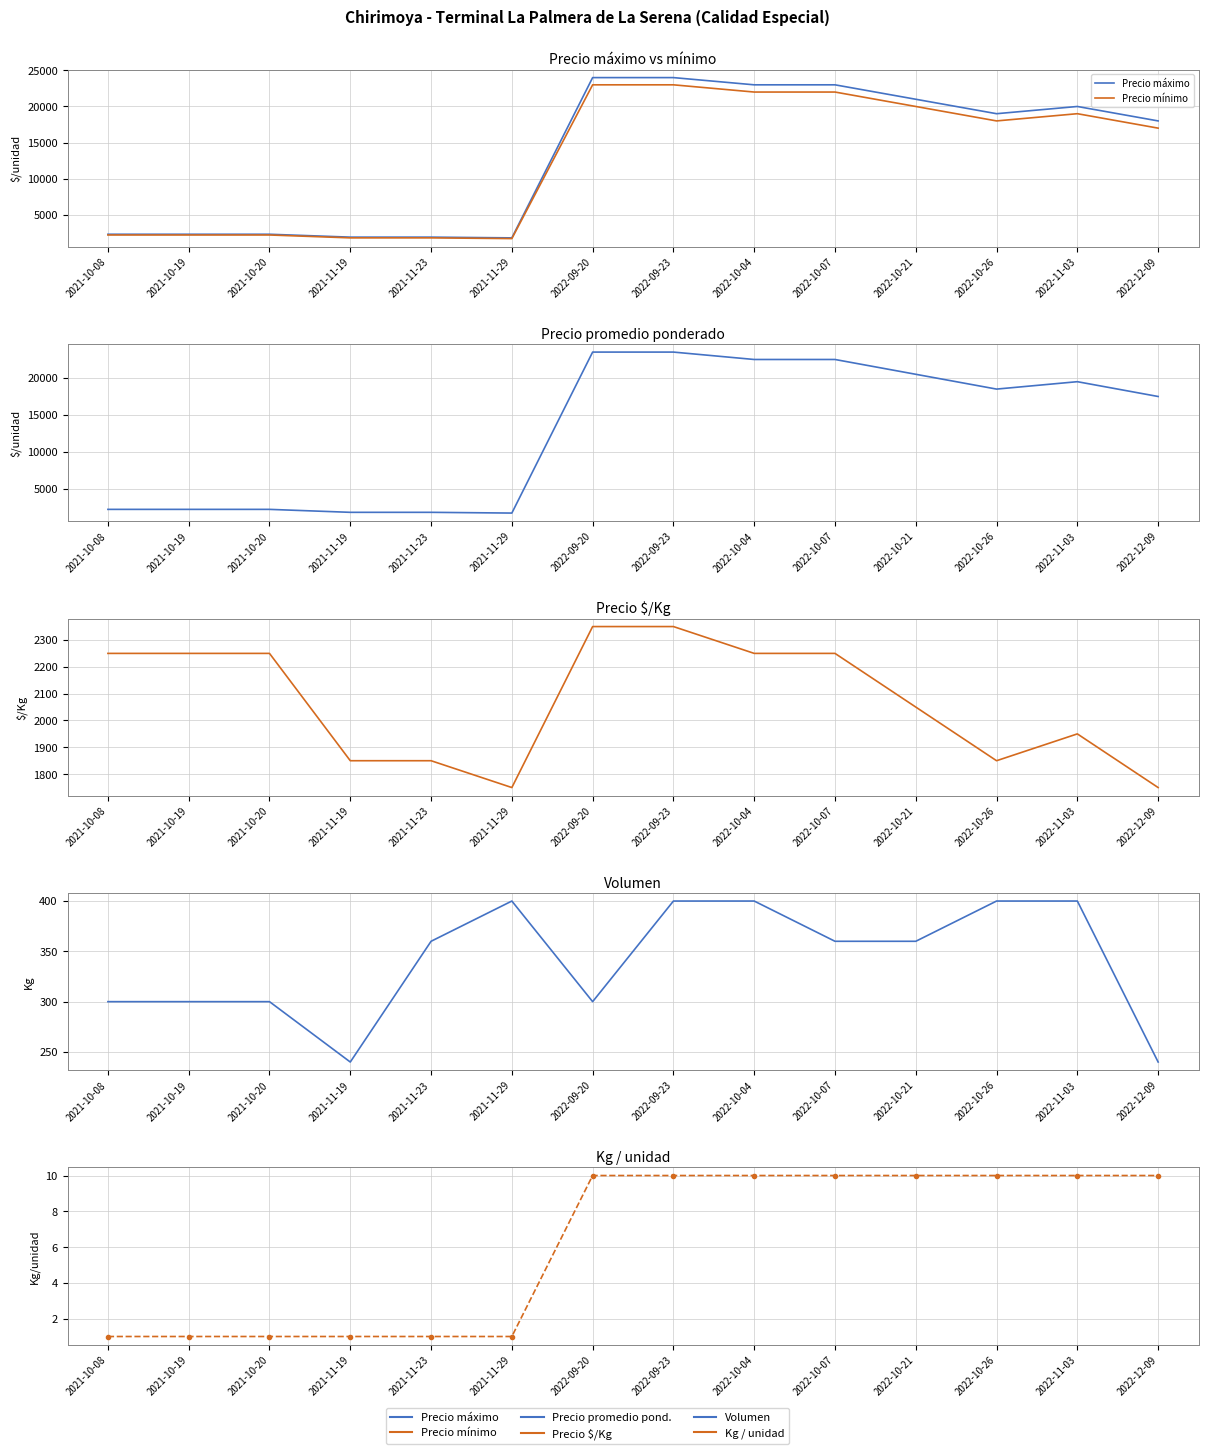

In Volumen, how many points are lower than both neighbors (excluding endpoints)?

2